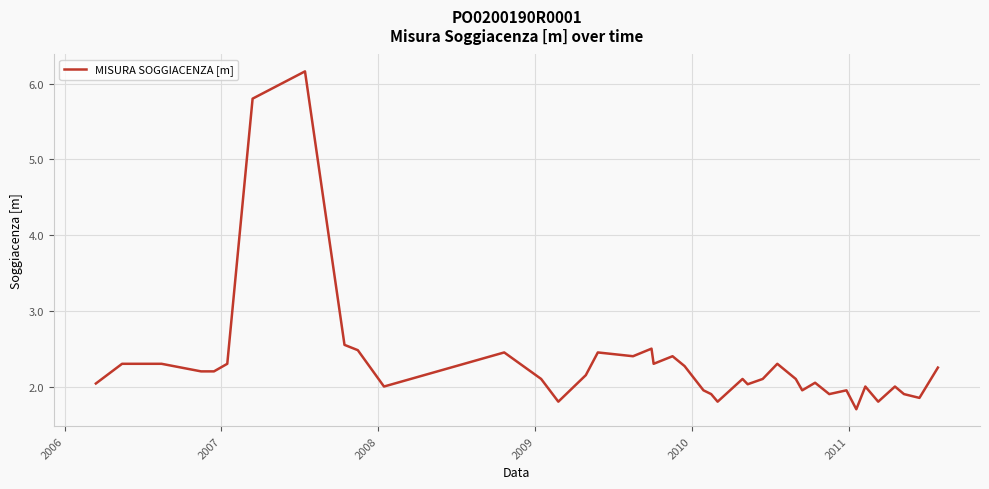

What is the difference between the maximum and minimum values?

4.5